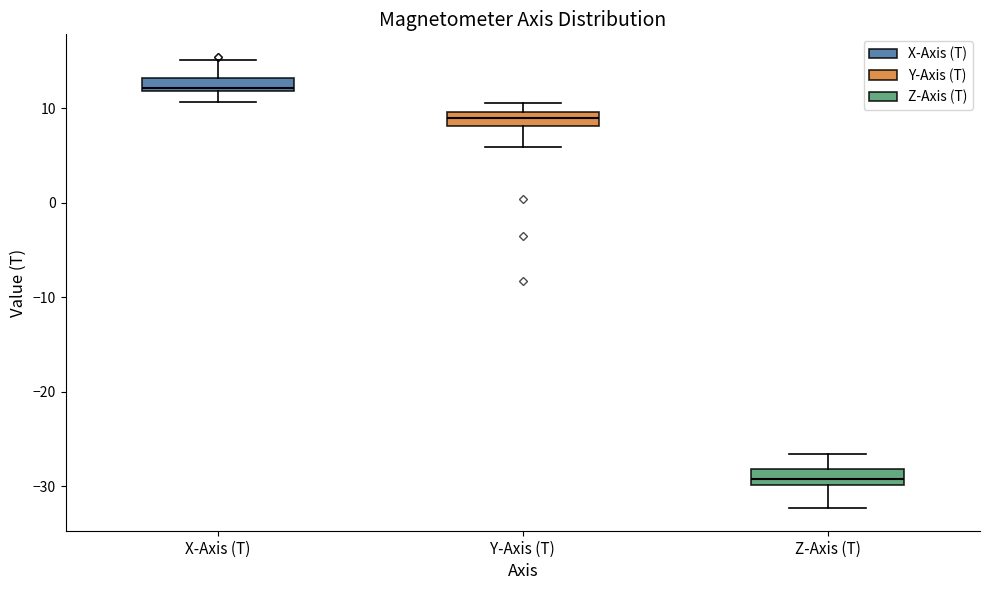

Which box has the lowest median line?

Z-Axis (T)